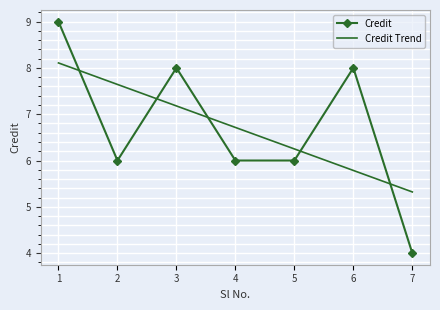

What is the sum of all Credit Trend values?

47.0